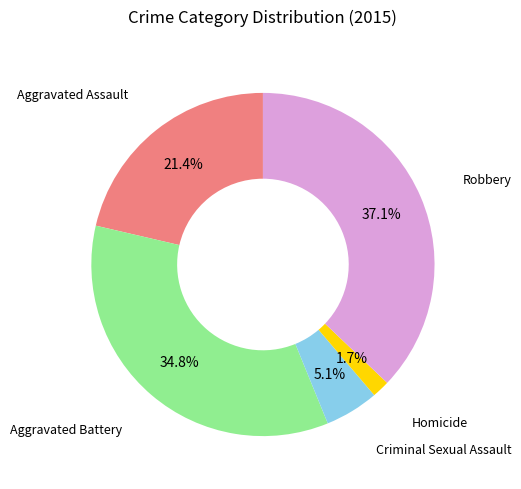

Is there any slice that represents more than half of the pie?

No